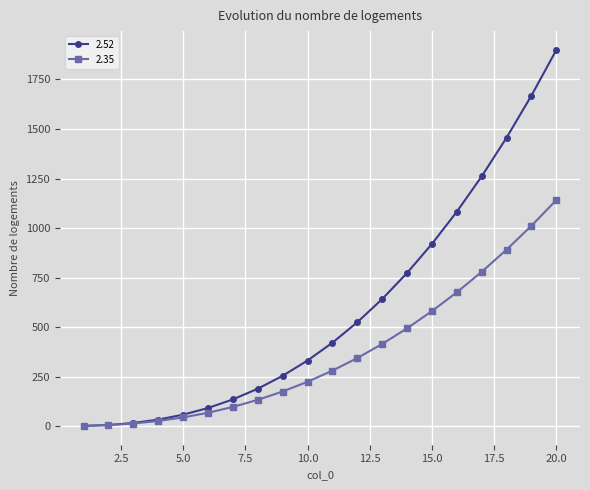

Which series has the widest spread of values?

2.52